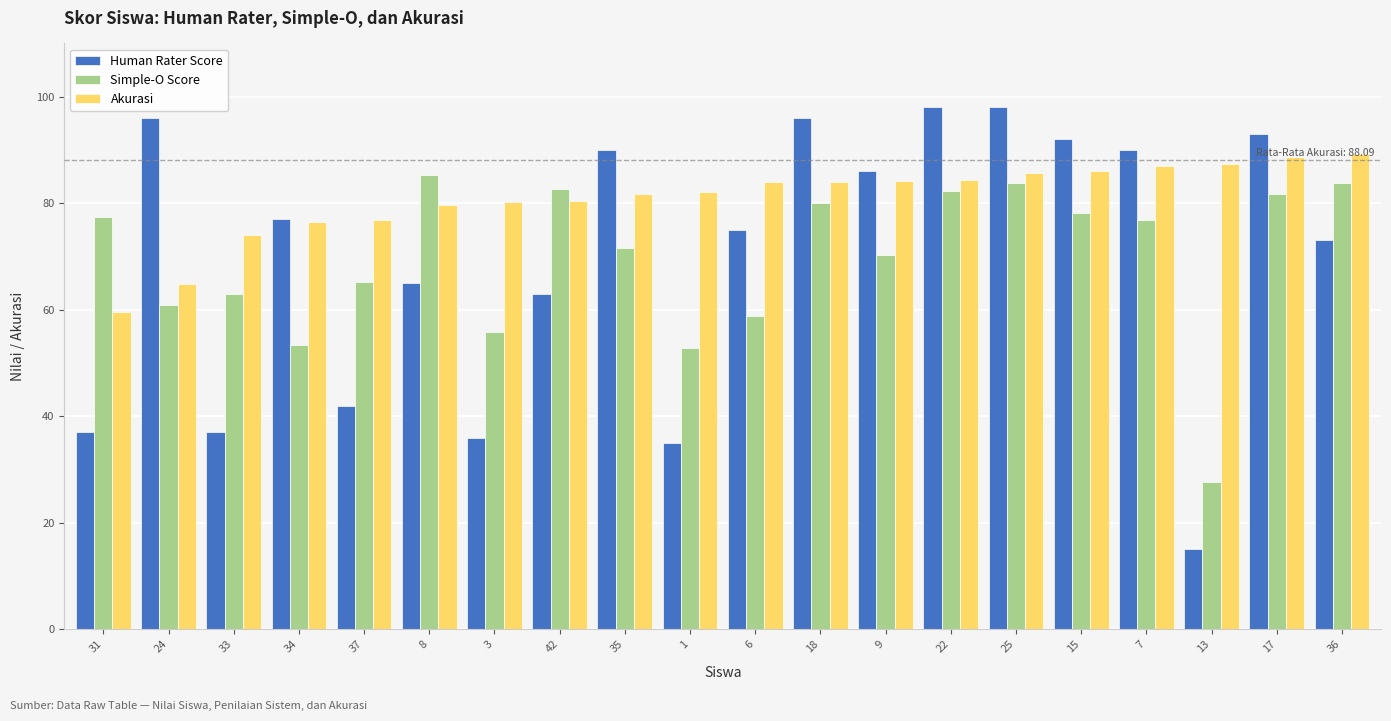

How many bars are there in each group?

3